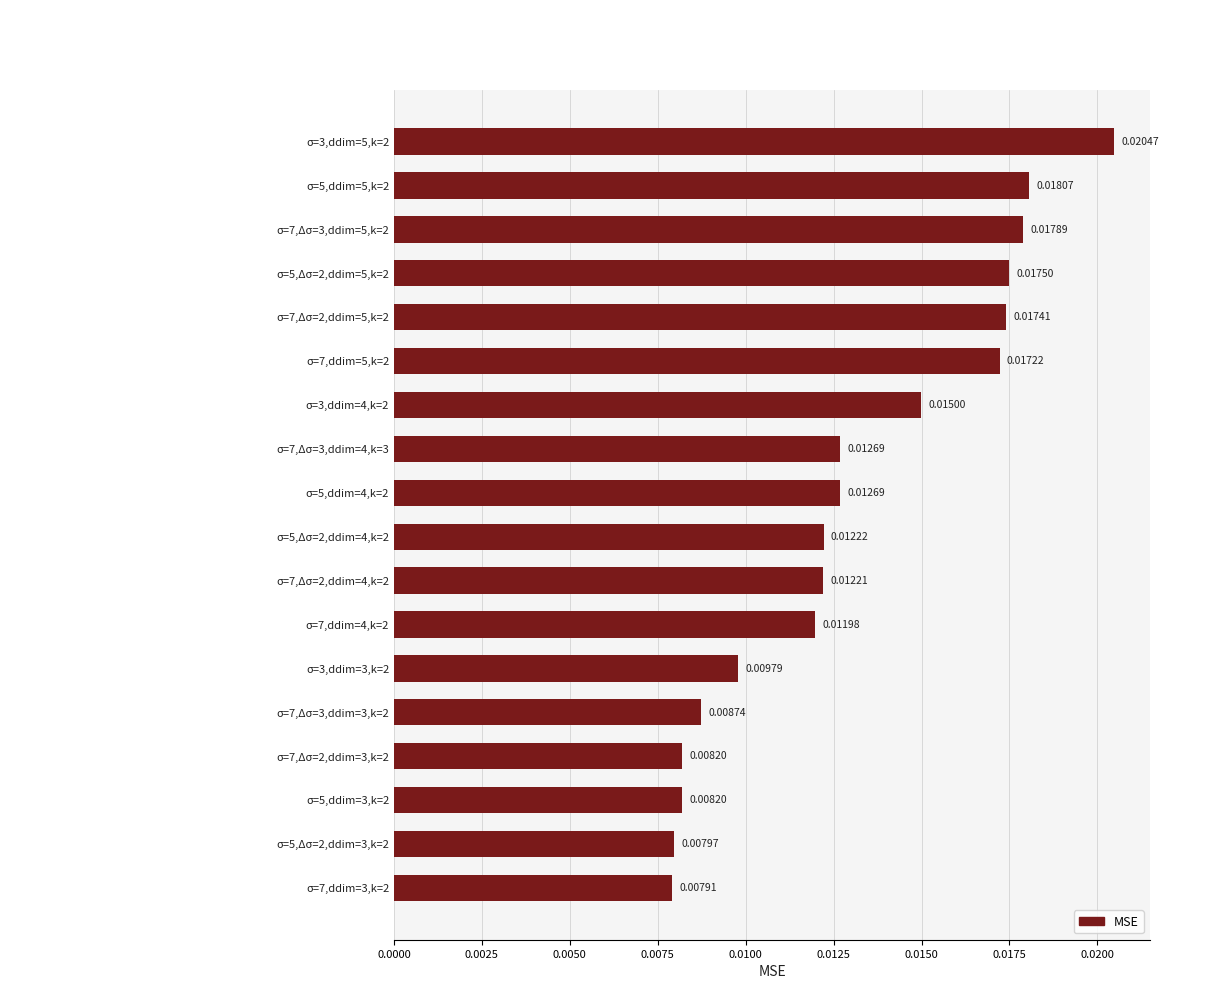

How many categories are shown in the chart?

18